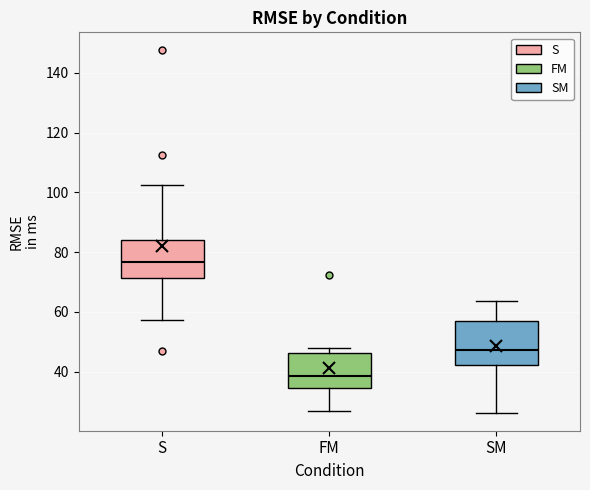

Which box's median line is the lowest?

FM